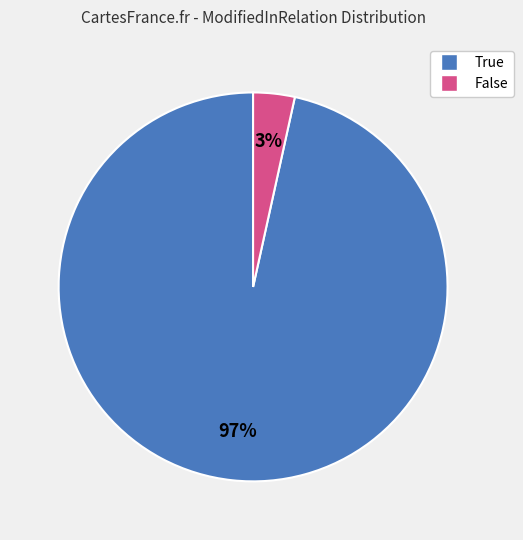

Rank the categories by value from lowest to highest.

False, True